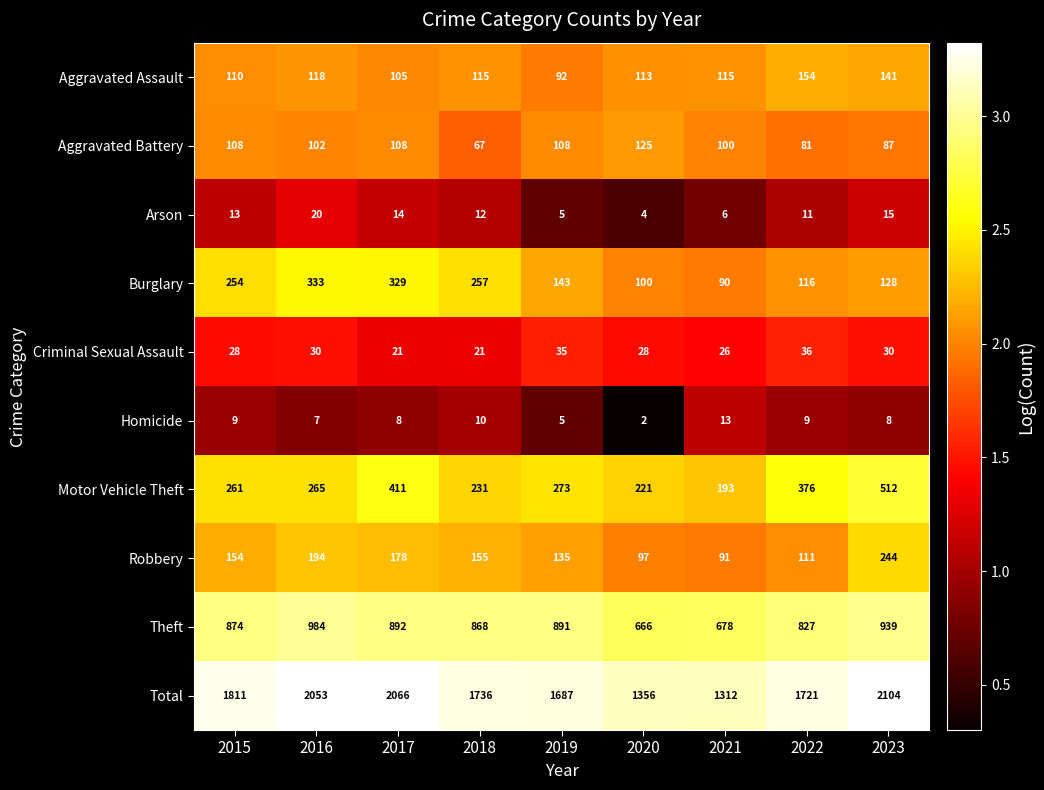

Is it true that Homicide equals 8 at 2023?

True